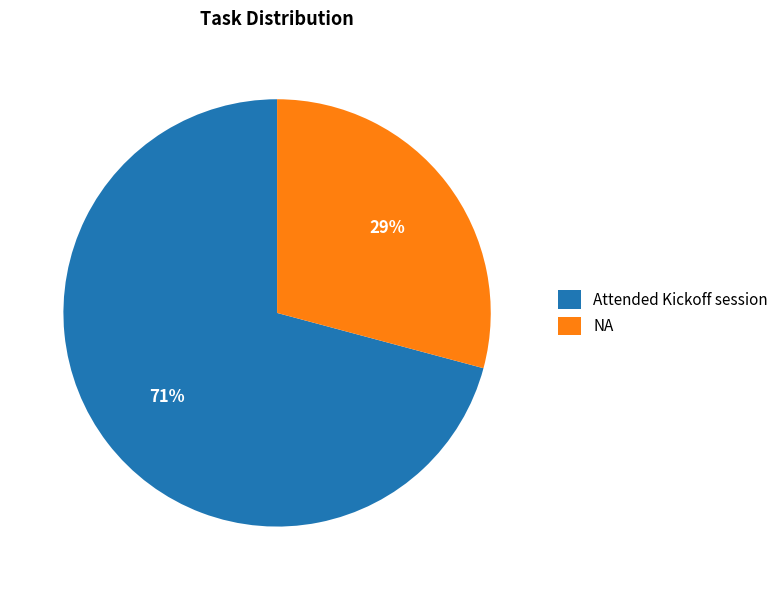

Is it true that Attended Kickoff session is 71% of the pie?

True